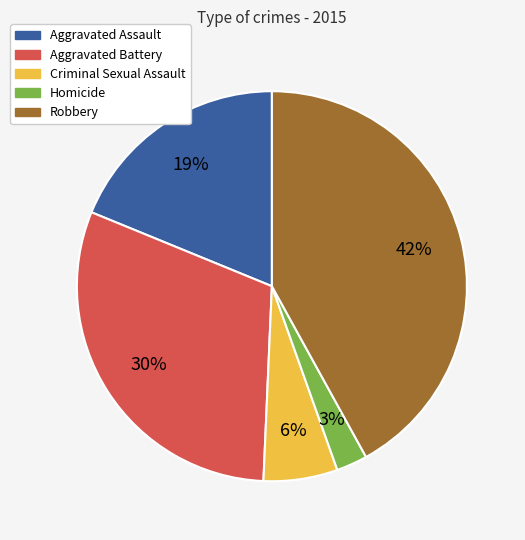

What is the smallest slice in the pie chart?

Homicide